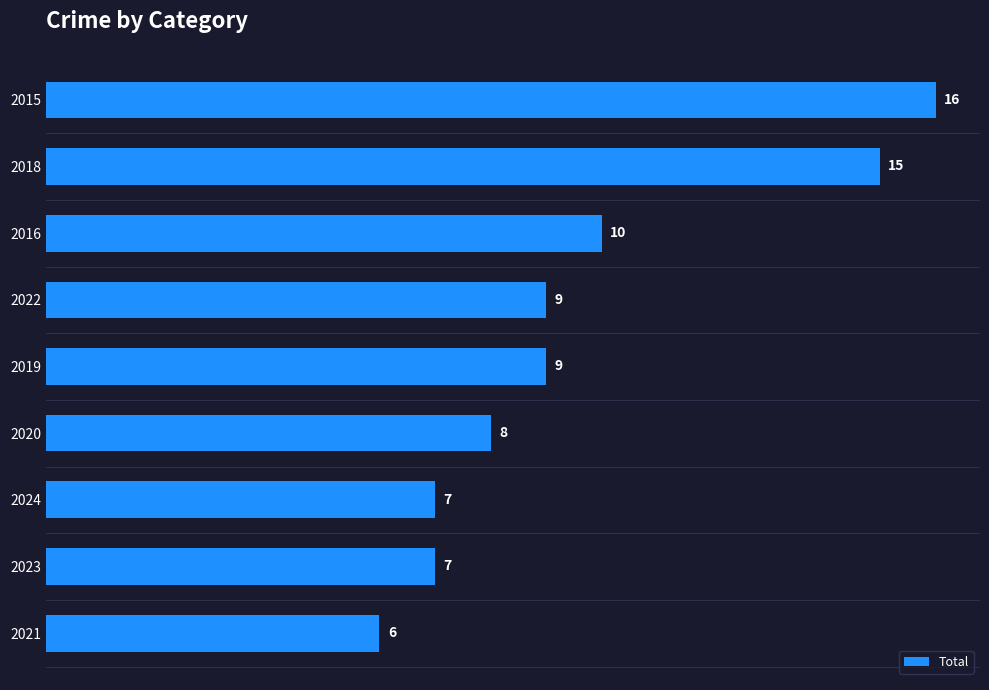

What is the smallest value displayed?

6